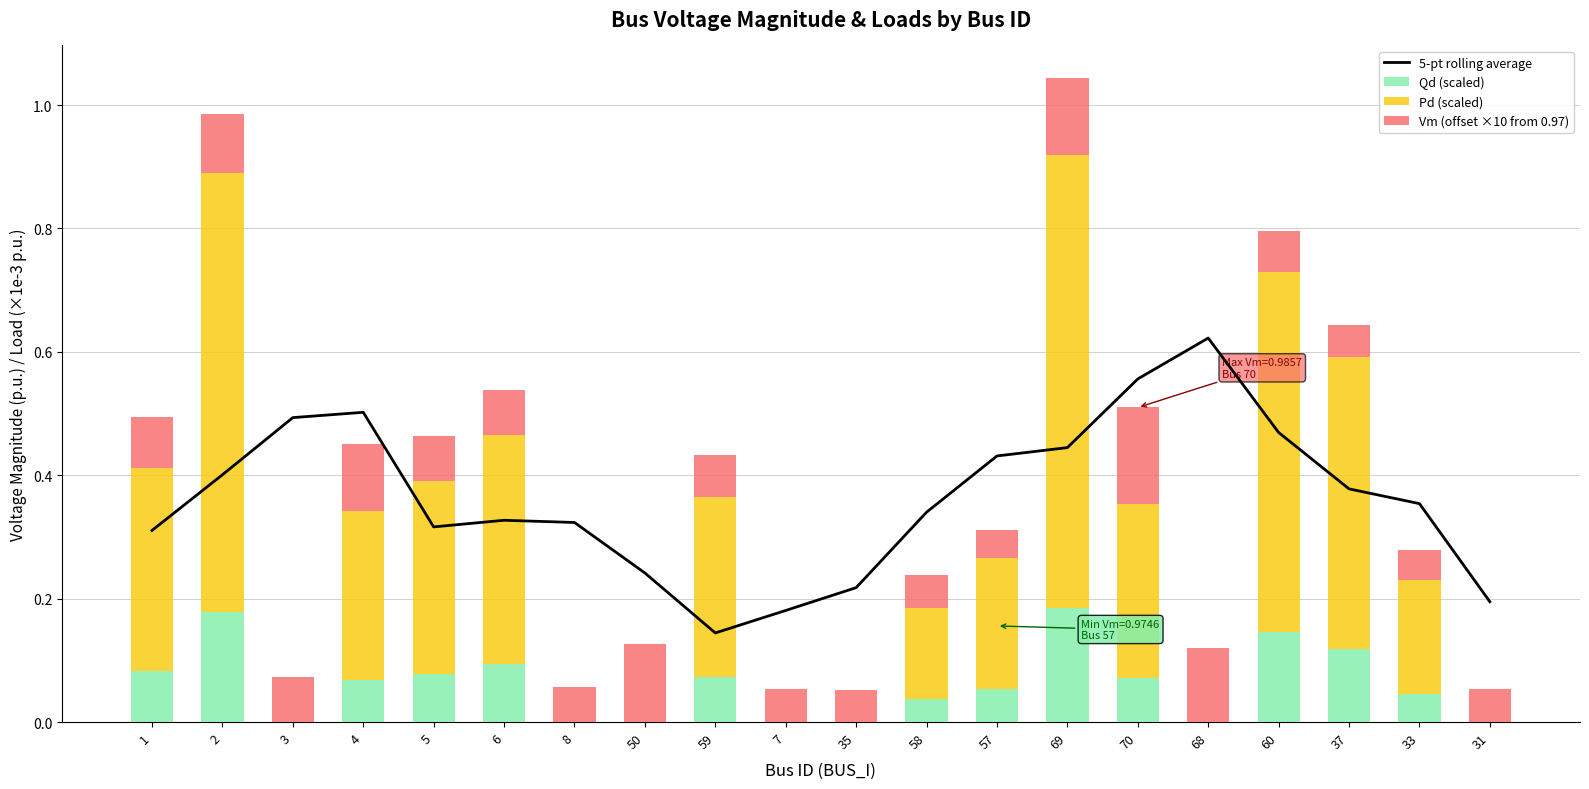

At which label is Qd (scaled) closest to 0?

3